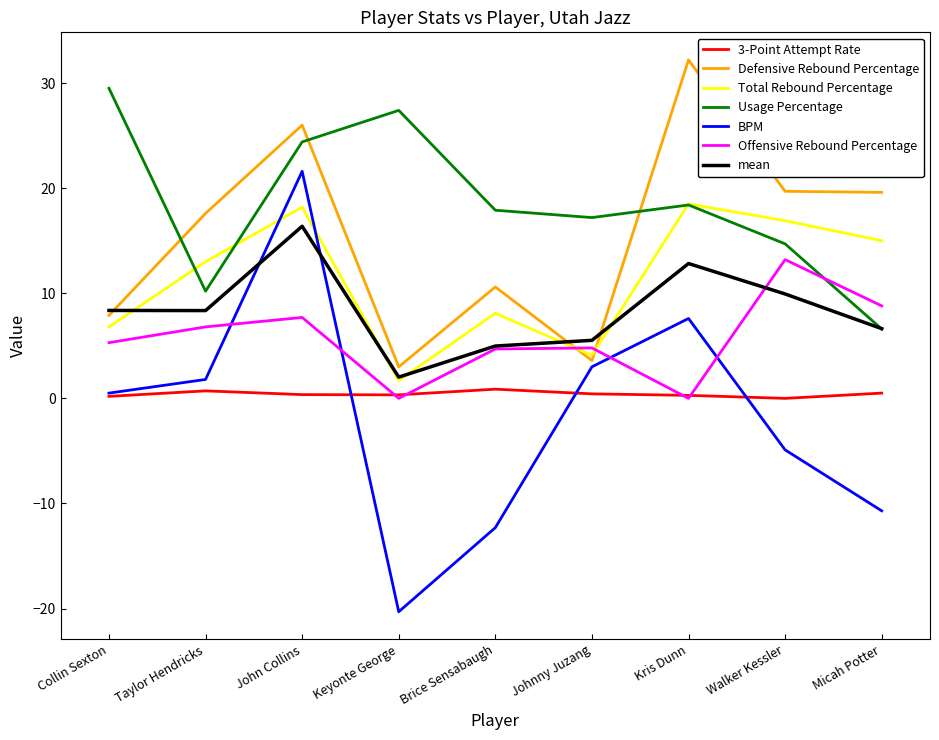

Is the value of Offensive Rebound Percentage at Taylor Hendricks greater than the value of BPM at Keyonte George?

Yes